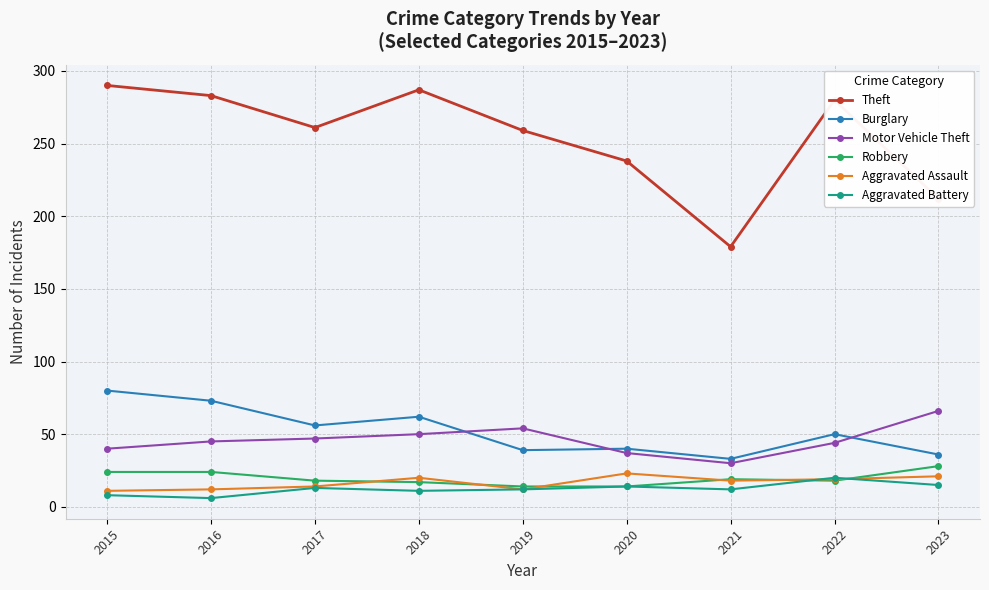

In Theft, how many points are lower than both neighbors (excluding endpoints)?

2